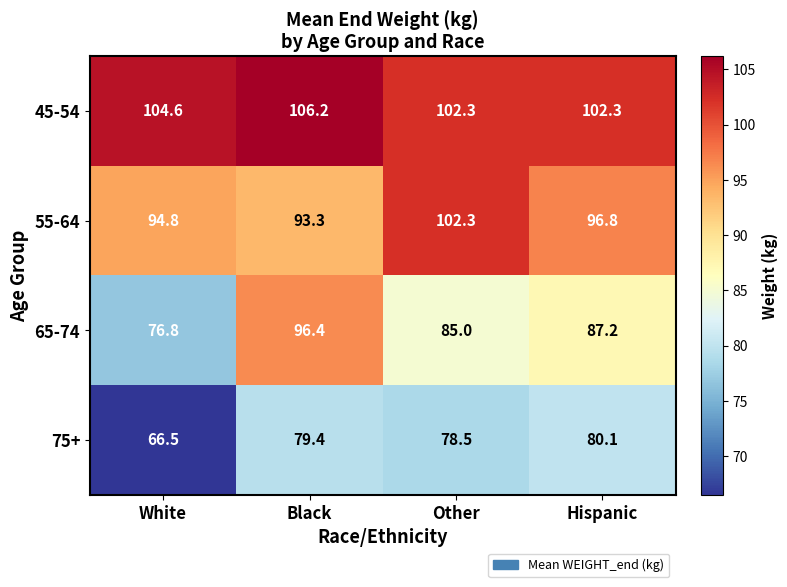

Reading left to right, transcribe all the data shown in this chart.

45-54: 104.6	106.2	102.3	102.3
55-64: 94.8	93.3	102.3	96.8
65-74: 76.8	96.4	85.0	87.2
75+: 66.5	79.4	78.5	80.1